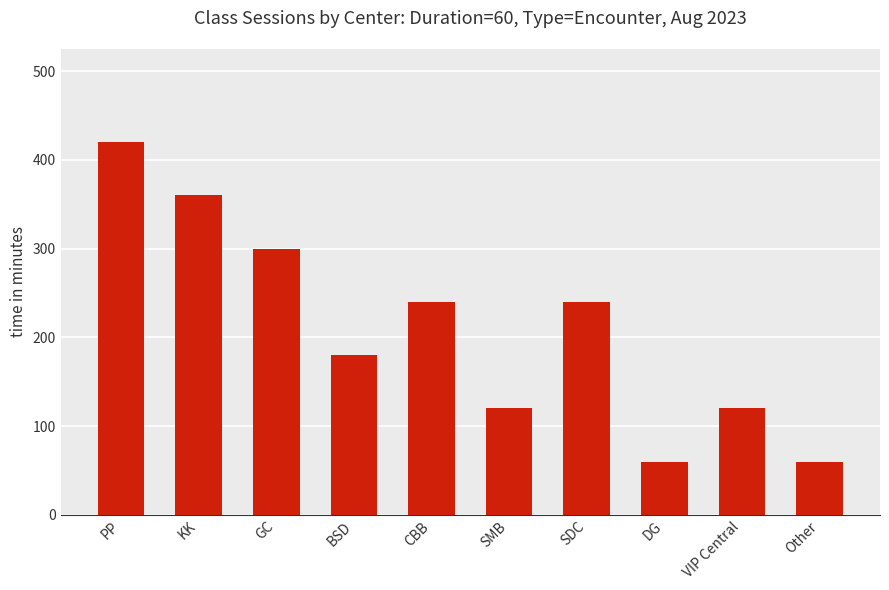

Approximately how many times larger is the value at KK compared to Other?

6.0